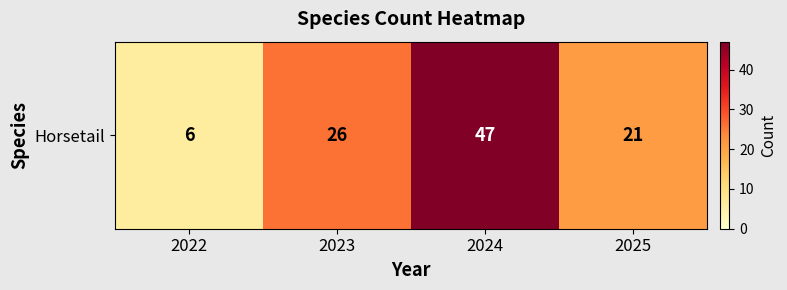

What is the difference between the values at 2024 and 2025?

26